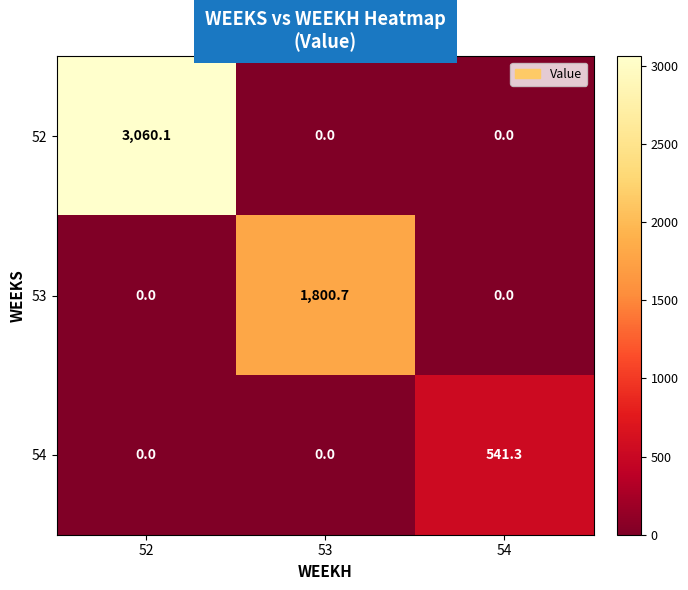

Which series has the largest range (max minus min)?

52